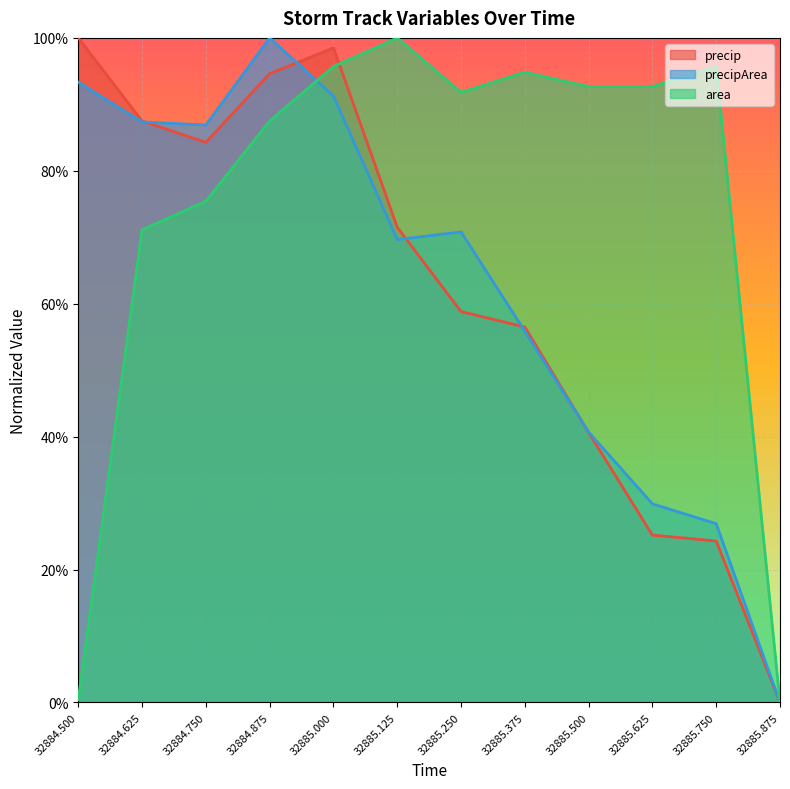

At 32885.625, list the series in order from largest to smallest.

area, precipArea, precip